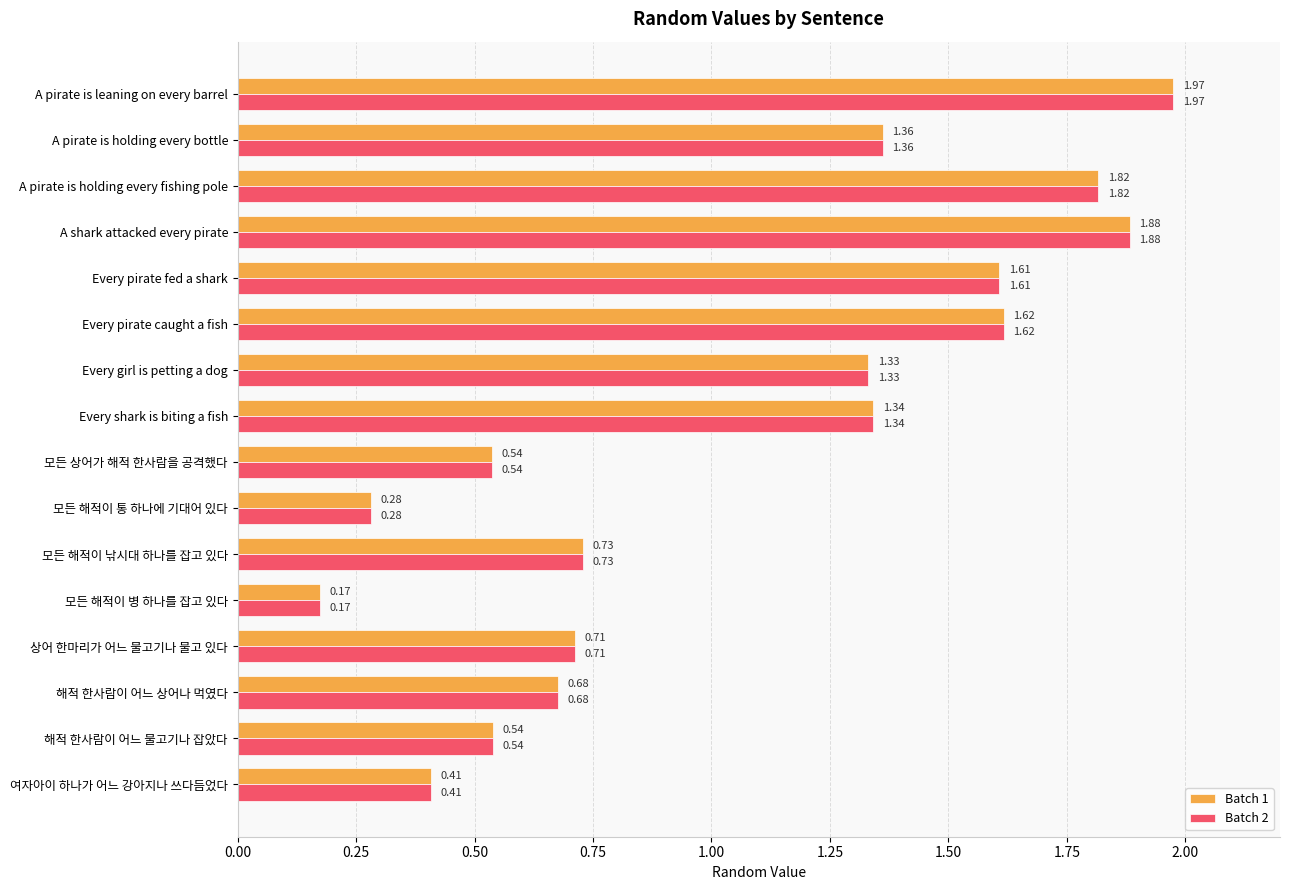

What is the sum of the Batch 1 values at 상어 한마리가 어느 물고기나 물고 있다 and A pirate is holding every fishing pole?

2.5